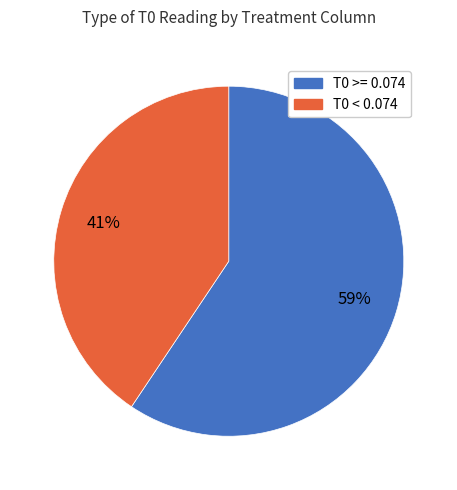

To the nearest percent, what is the average slice percentage?

50%